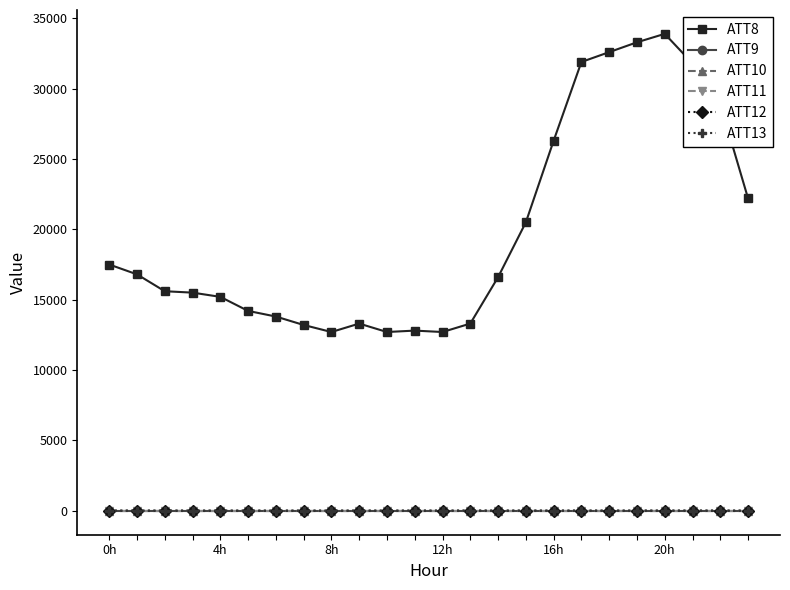

At which category is the sum across all series the highest?

20h